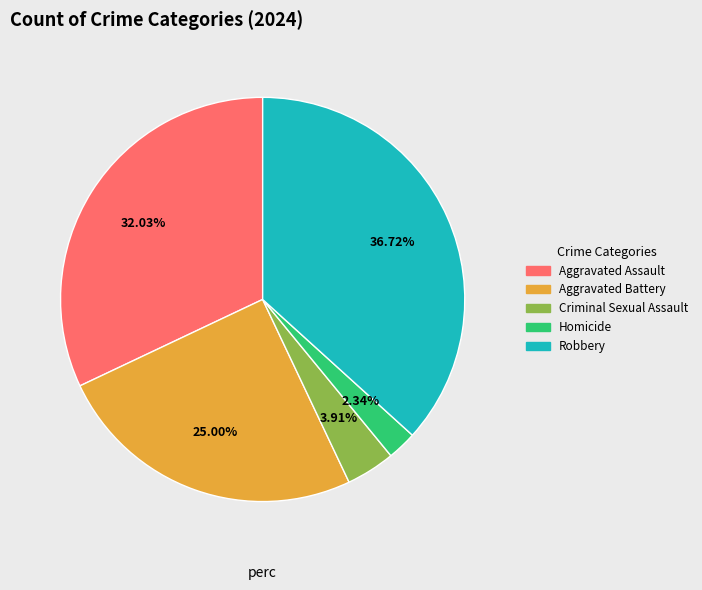

Which category has the biggest portion of the pie?

Robbery